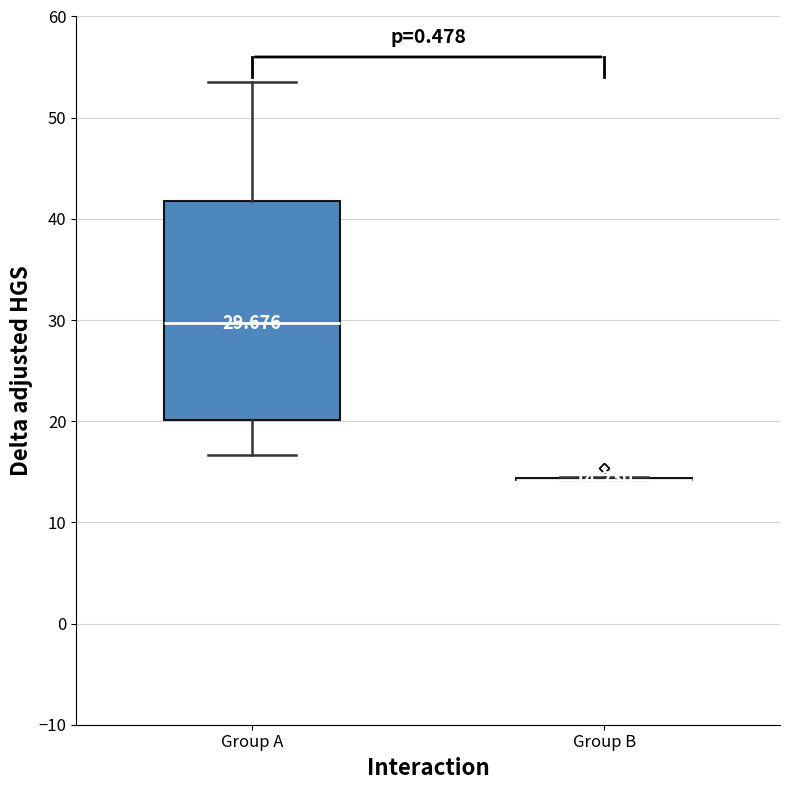

Comparing the boxes themselves (not the whiskers), which one is the tallest?

Group A